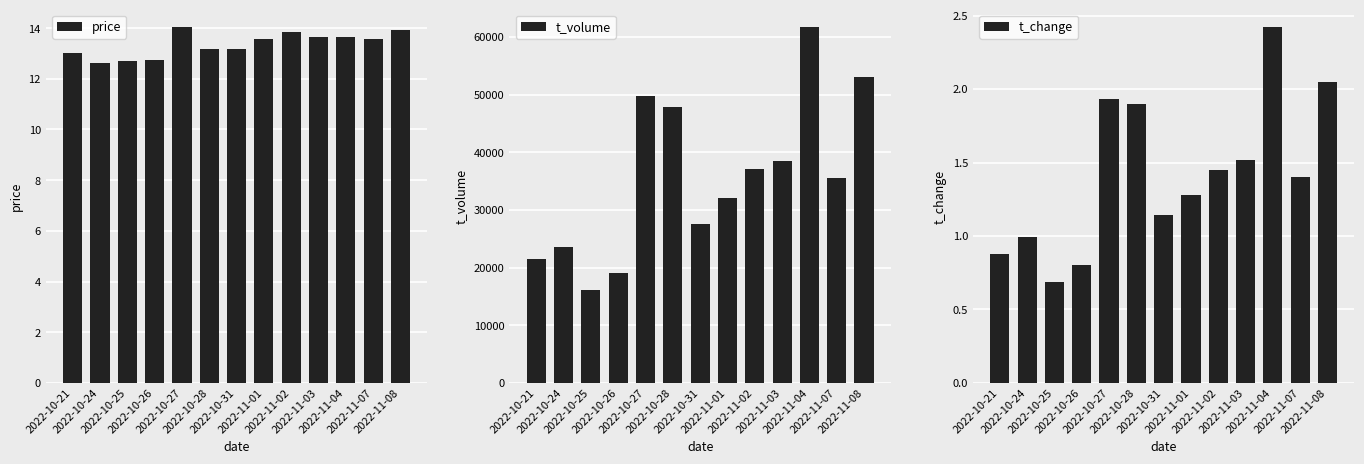

Is it true that price equals 21.9 at 2022-10-24?

False